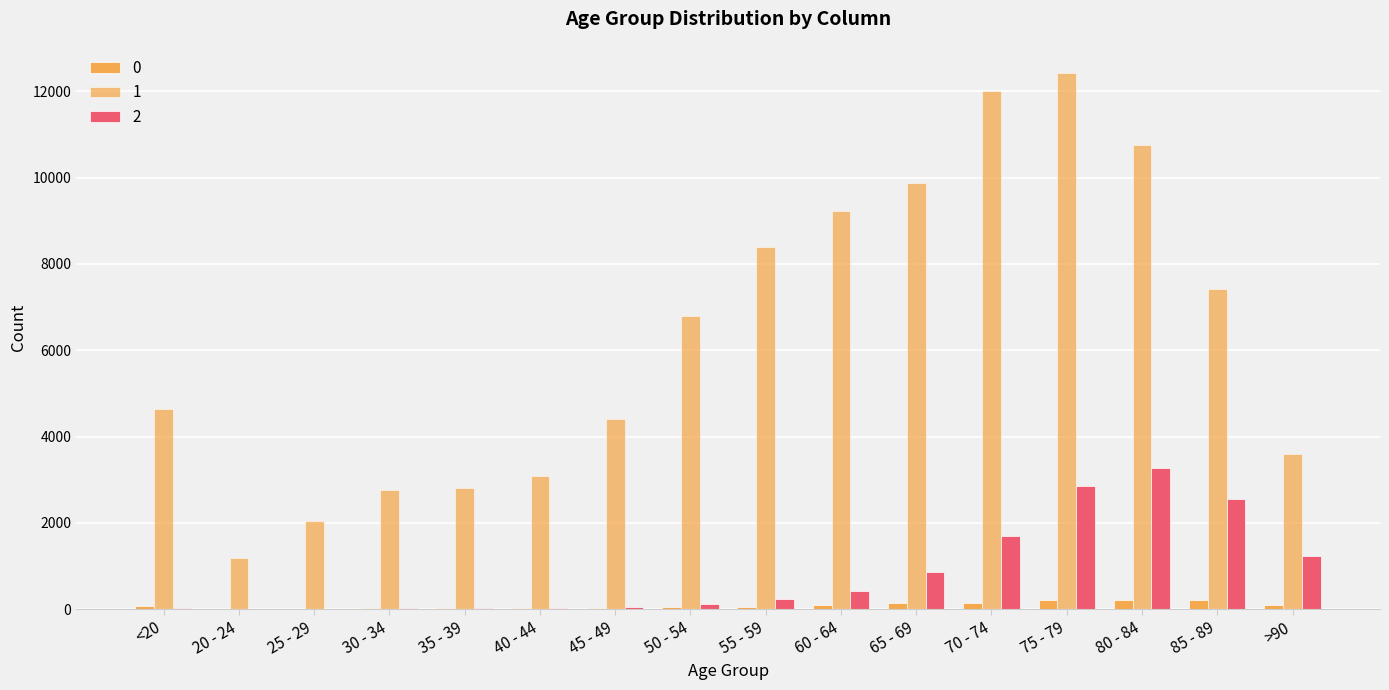

What is the value of the 1 bar at the 10th from the left?

9236